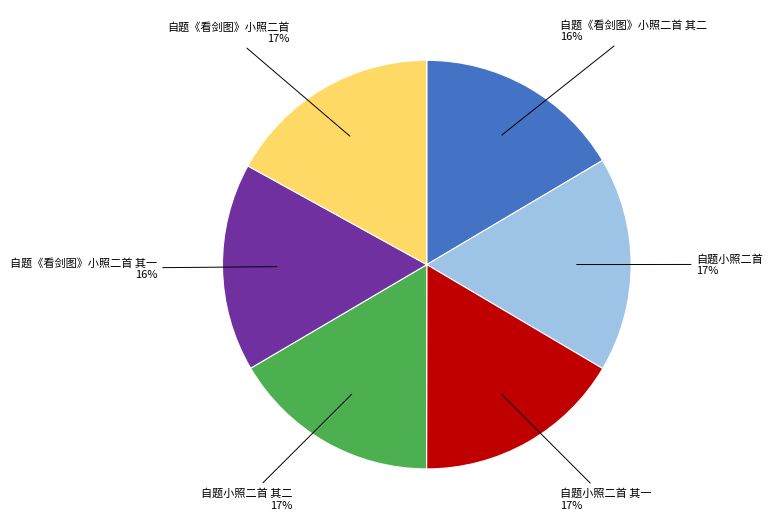

Is there any slice that represents more than half of the pie?

No